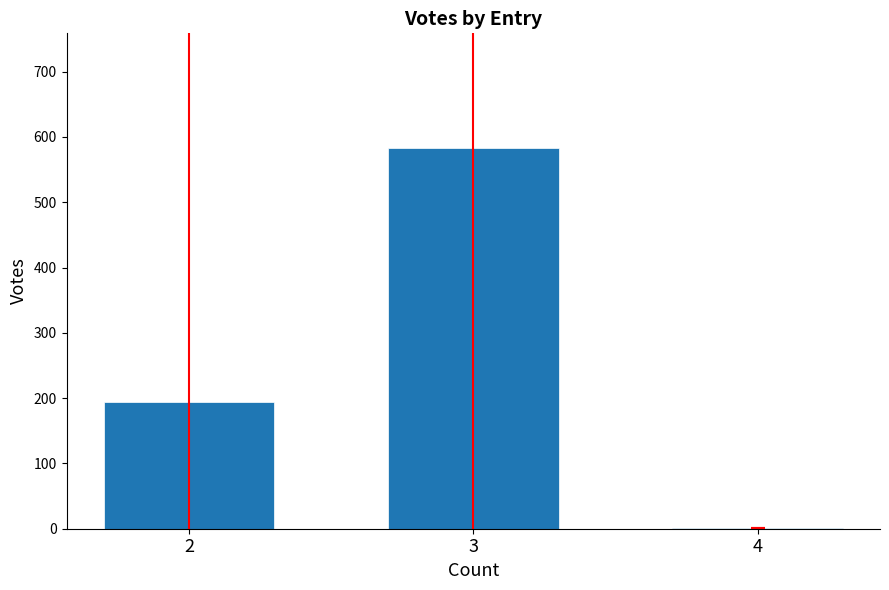

The value at 3 is 284.9. True or false?

False